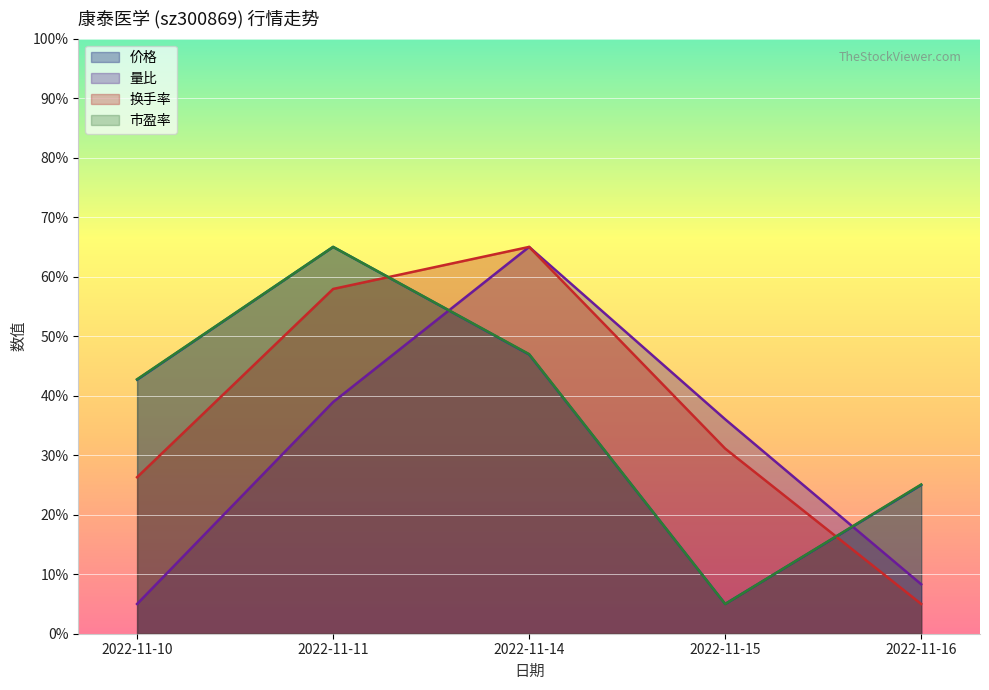

At 2022-11-14, list the series in order from largest to smallest.

量比, 换手率, 市盈率, 价格